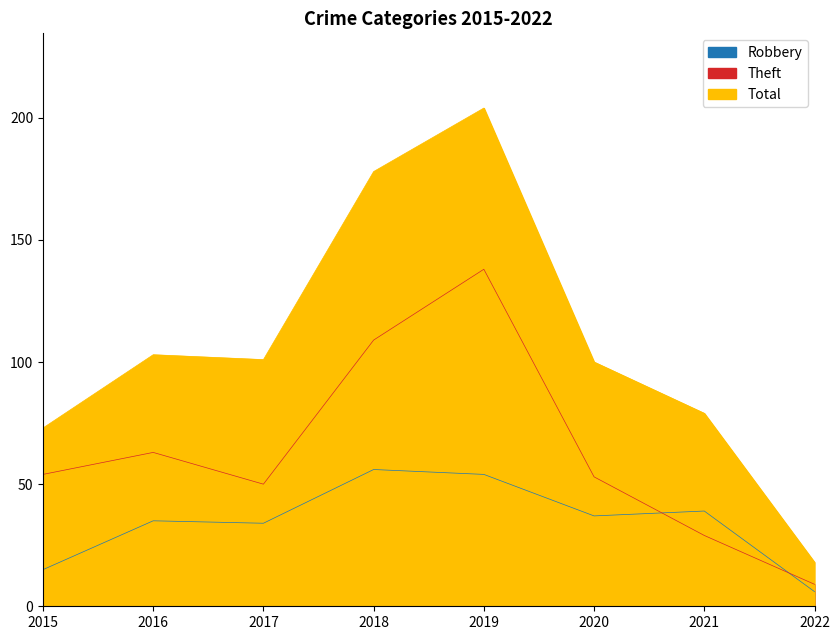

What is the spread (max minus min) of values at 2021?

50